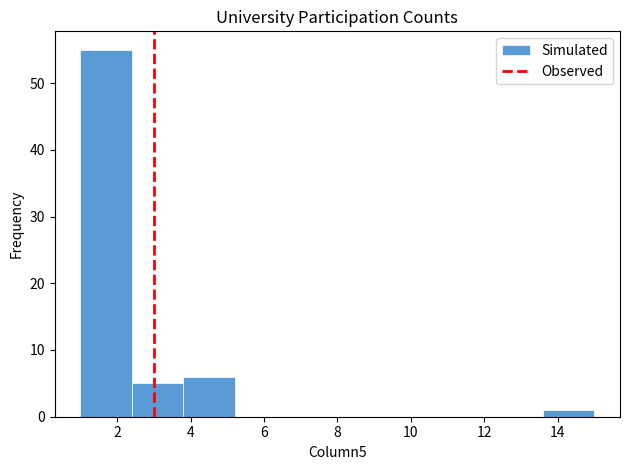

Reading left to right, transcribe this chart: for each bar, give the range it covers on the x-axis and its height. The values are not printed on the chart, so give them approximately, as read against the axis.

1.0 to 2.4: 55
2.4 to 3.8: 5
3.8 to 5.2: 6
5.2 to 6.6: 0
6.6 to 8.0: 0
8.0 to 9.4: 0
9.4 to 10.8: 0
10.8 to 12.2: 0
12.2 to 13.6: 0
13.6 to 15.0: 1